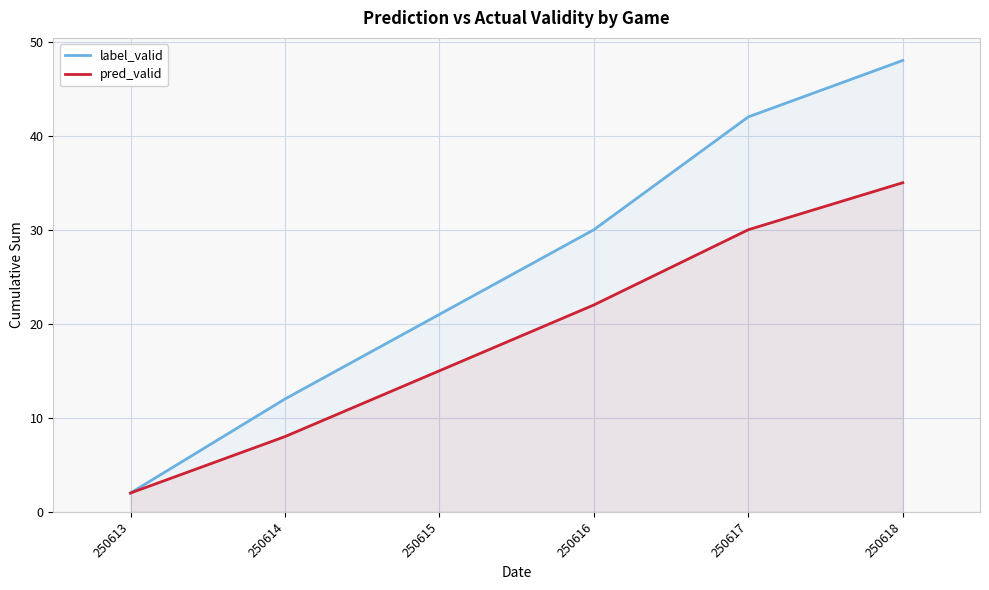

Reading right to left, transcribe all the data shown in this chart.

label_valid: 250618=48	250617=42	250616=30	250615=21	250614=12	250613=2
pred_valid: 250618=35	250617=30	250616=22	250615=15	250614=8	250613=2